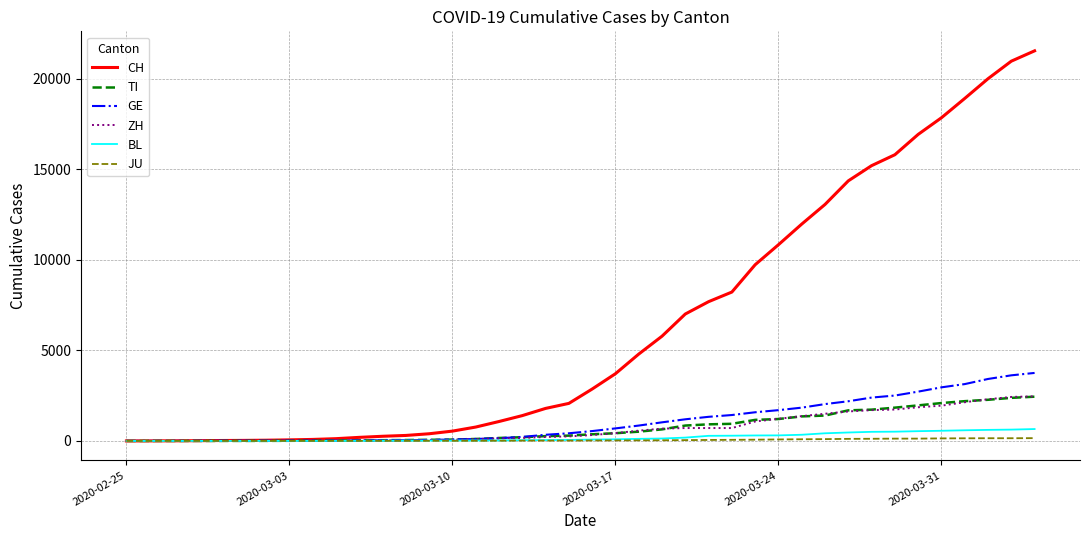

Which series has the largest total across all categories?

CH